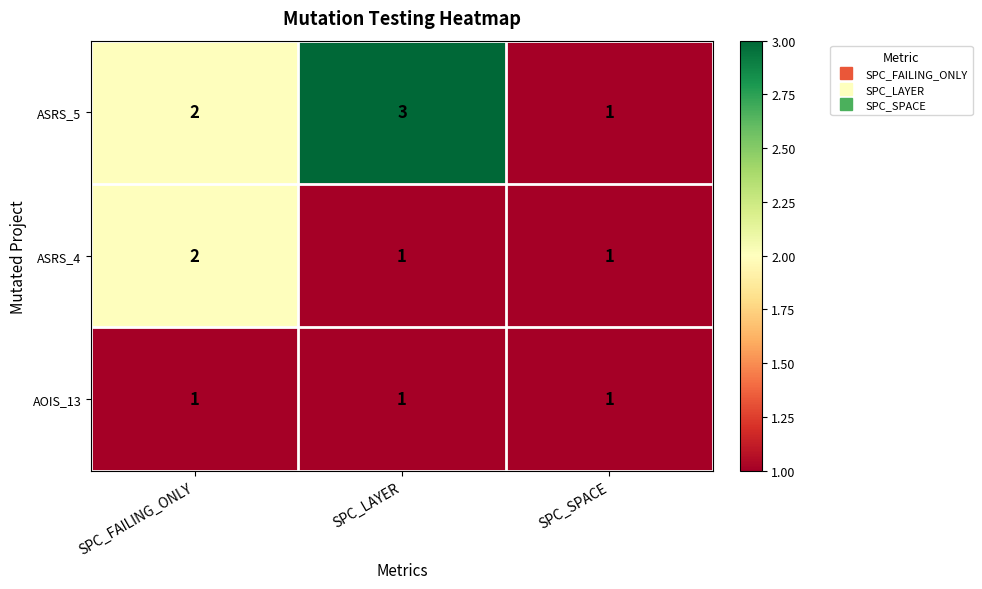

Count the ASRS_4 values in the range 1 to 2.

3